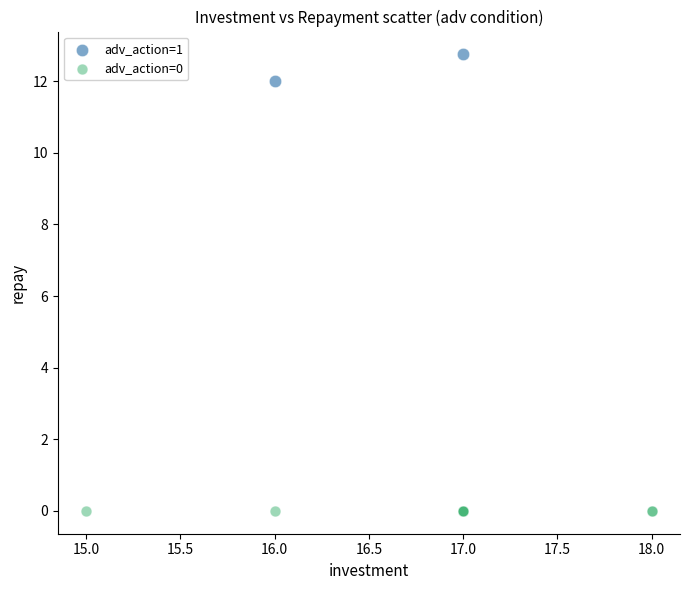

Which series contains the highest Y value?

adv_action=1